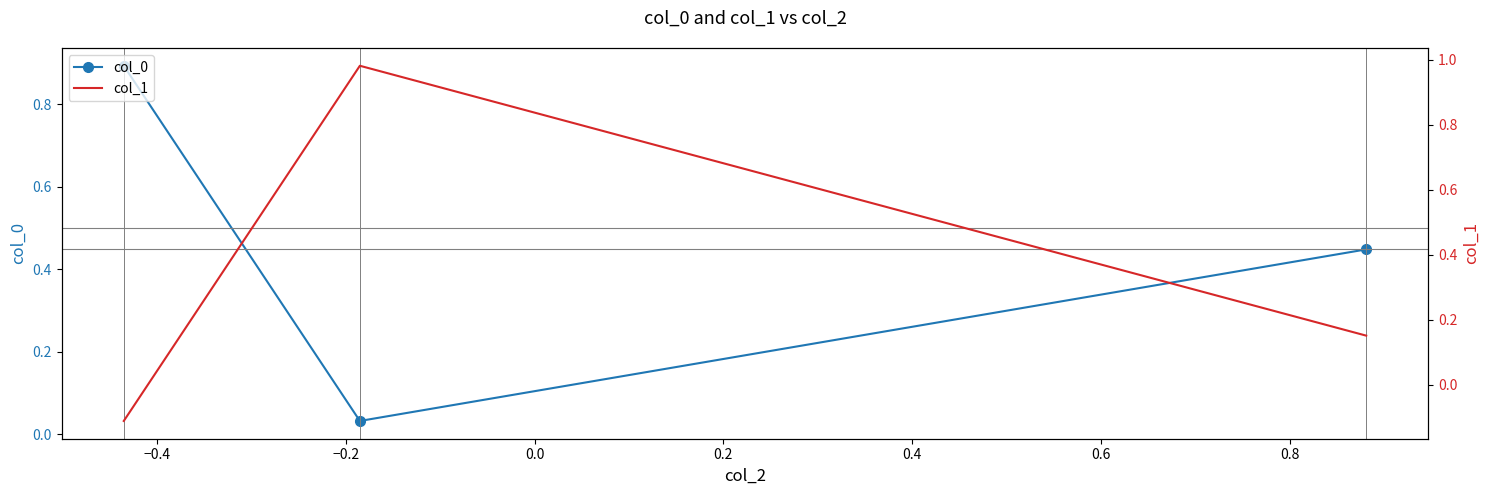

What is the highest value of the col_0 series?

0.9